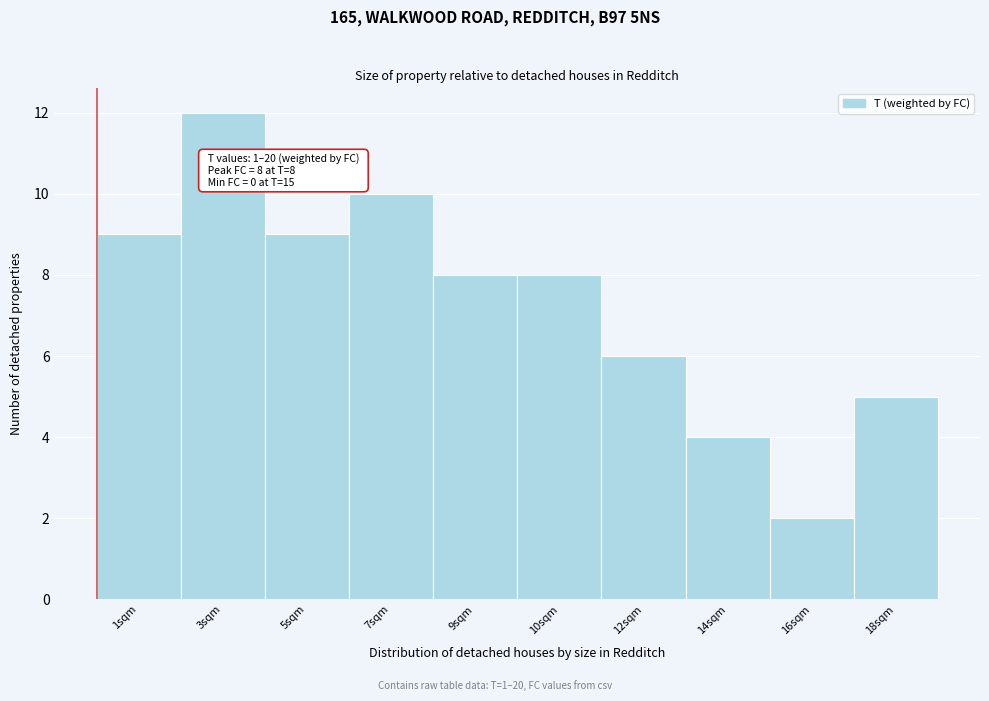

Reading left to right, transcribe all the data shown in this chart.

9	12	9	10	8	8	6	4	2	5